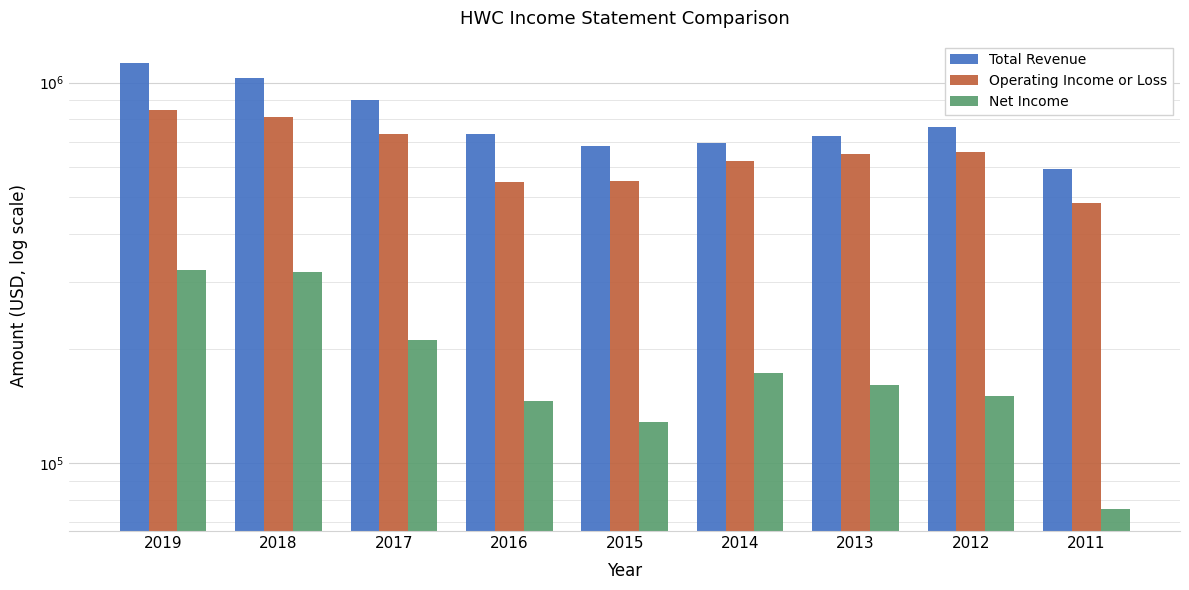

Reading left to right, what are all the values shown in this chart?

Total Revenue: 1125800	1028300	900600	732200	679600	692800	722200	762500	592200
Operating Income or Loss: 847500	812700	733300	548500	552100	620900	648000	656700	482500
Net Income: 321800	317800	211000	145700	128600	172100	160300	150200	75900